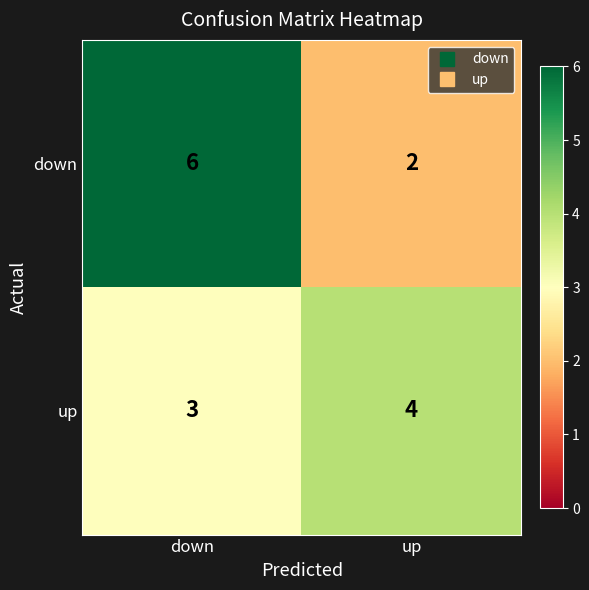

What is the greatest value displayed?

6